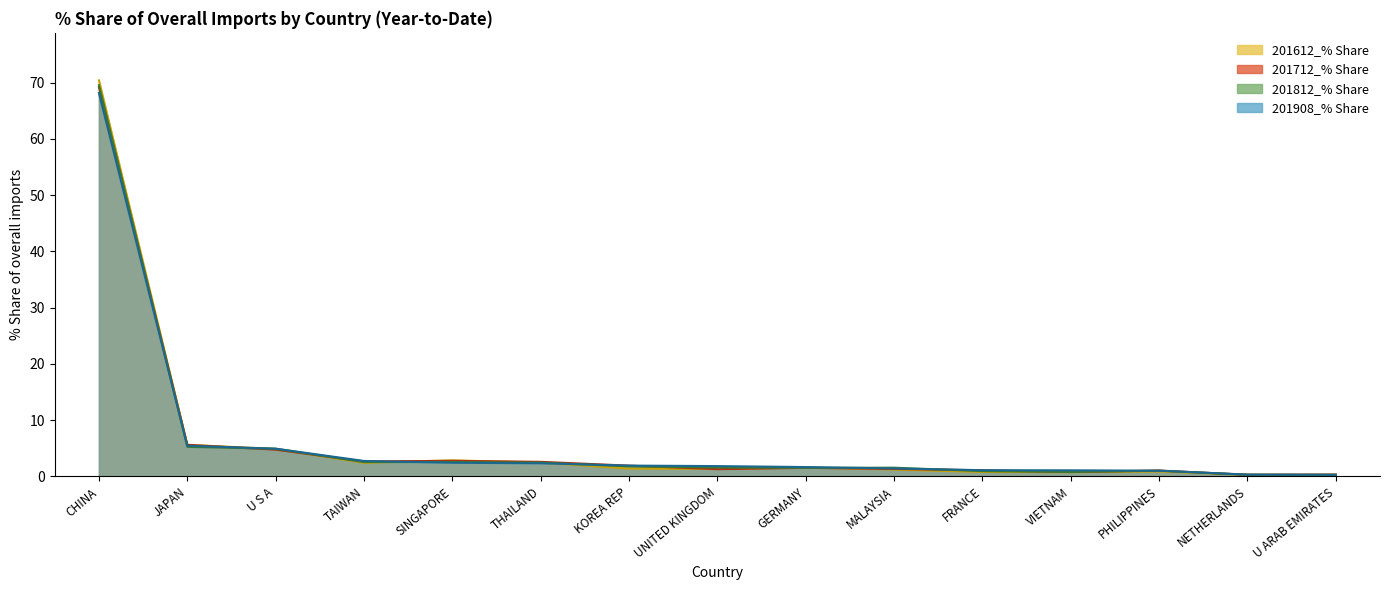

How many lines are shown in the chart?

4